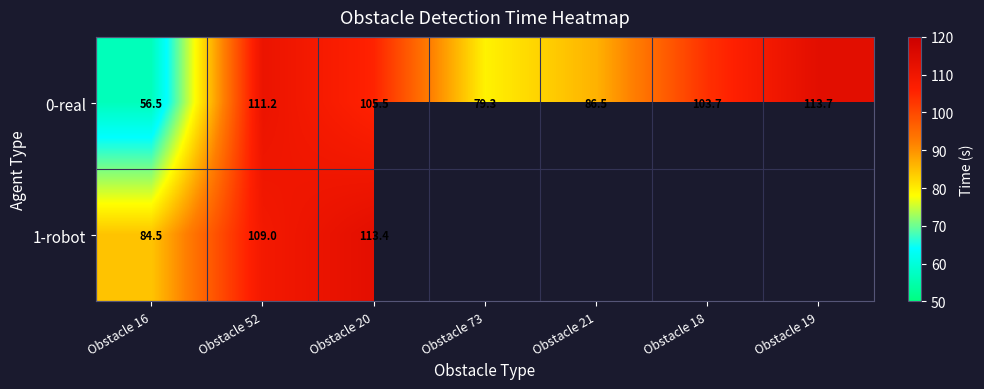

What is the greatest value displayed?

113.7